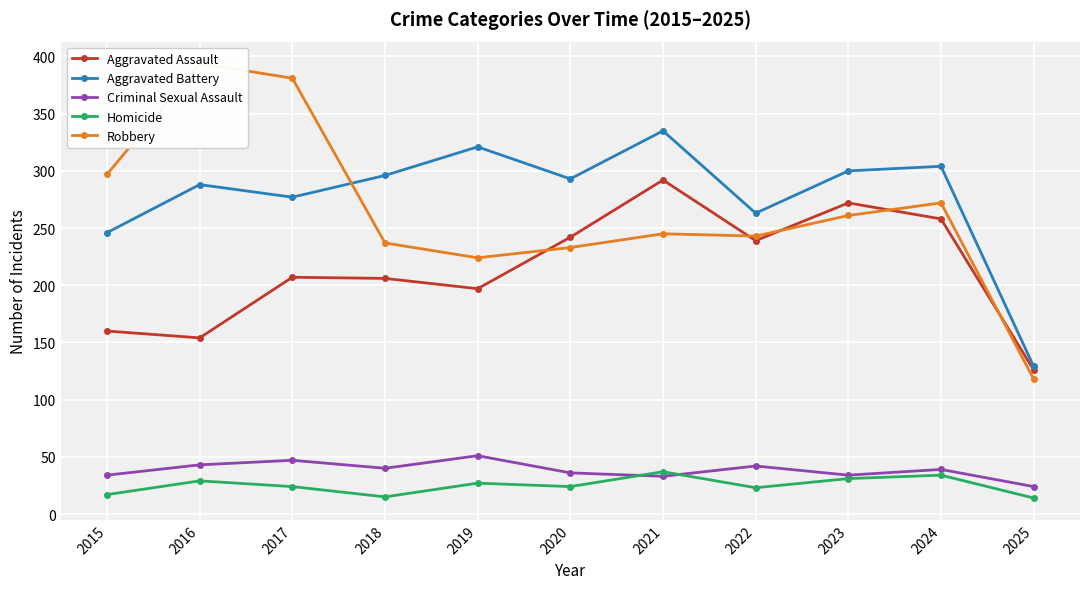

True or false: Aggravated Battery has more than 0 interior local peaks.

True